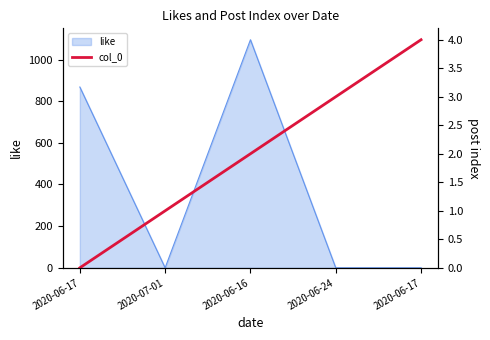

True or false: the data shows 1 at 2020-06-16.

False